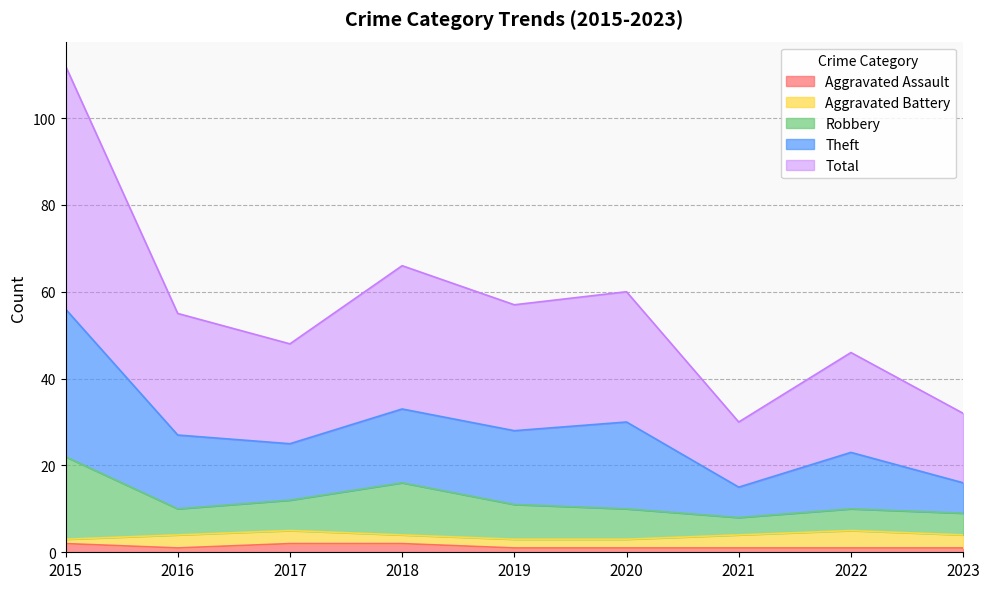

What is the average value of the Aggravated Assault series?

1